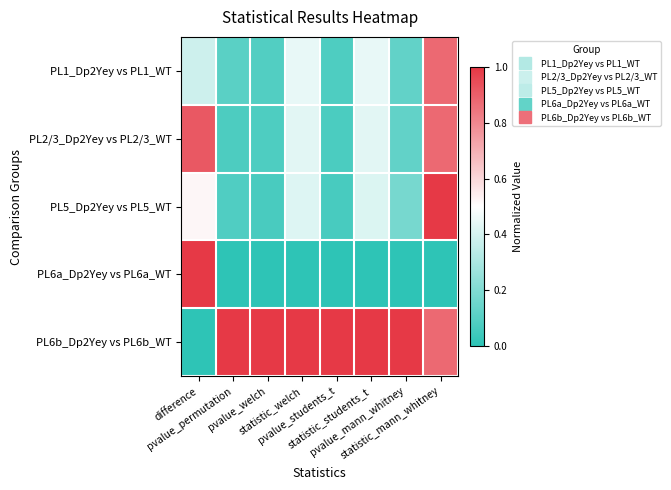

Reading right to left, list all the values displayed in this chart.

PL1_Dp2Yey vs PL1_WT: statistic_mann_whitney=0.9	pvalue_mann_whitney=0.1	statistic_students_t=0.4	pvalue_students_t=0.1	statistic_welch=0.4	pvalue_welch=0.1	pvalue_permutation=0.1	difference=0.4
PL2/3_Dp2Yey vs PL2/3_WT: statistic_mann_whitney=0.9	pvalue_mann_whitney=0.1	statistic_students_t=0.4	pvalue_students_t=0.1	statistic_welch=0.4	pvalue_welch=0.1	pvalue_permutation=0.1	difference=0.9
PL5_Dp2Yey vs PL5_WT: statistic_mann_whitney=1.0	pvalue_mann_whitney=0.2	statistic_students_t=0.4	pvalue_students_t=0.1	statistic_welch=0.4	pvalue_welch=0.1	pvalue_permutation=0.1	difference=0.5
PL6a_Dp2Yey vs PL6a_WT: statistic_mann_whitney=0.0	pvalue_mann_whitney=0.0	statistic_students_t=0.0	pvalue_students_t=0.0	statistic_welch=0.0	pvalue_welch=0.0	pvalue_permutation=0.0	difference=1.0
PL6b_Dp2Yey vs PL6b_WT: statistic_mann_whitney=0.9	pvalue_mann_whitney=1.0	statistic_students_t=1.0	pvalue_students_t=1.0	statistic_welch=1.0	pvalue_welch=1.0	pvalue_permutation=1.0	difference=0.0